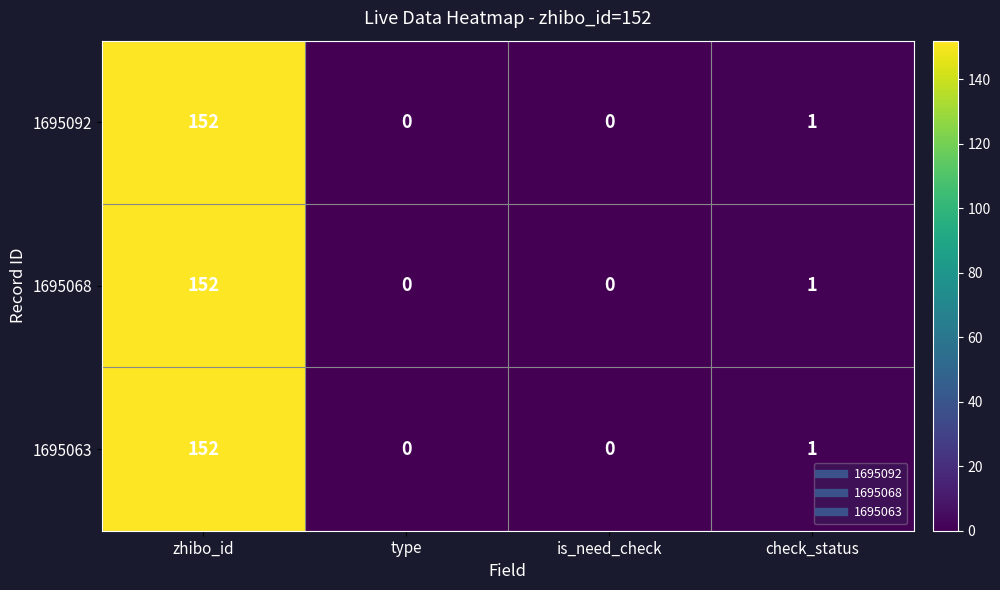

Reading right to left, what are all the values shown in this chart?

1695092: 1	0	0	152
1695068: 1	0	0	152
1695063: 1	0	0	152